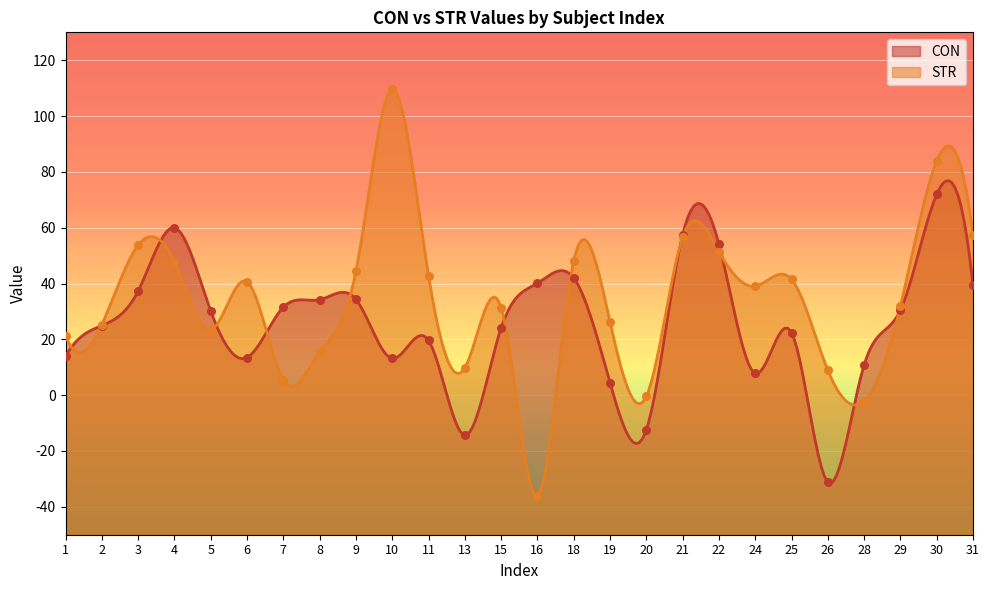

Which series has the largest total across all categories?

STR